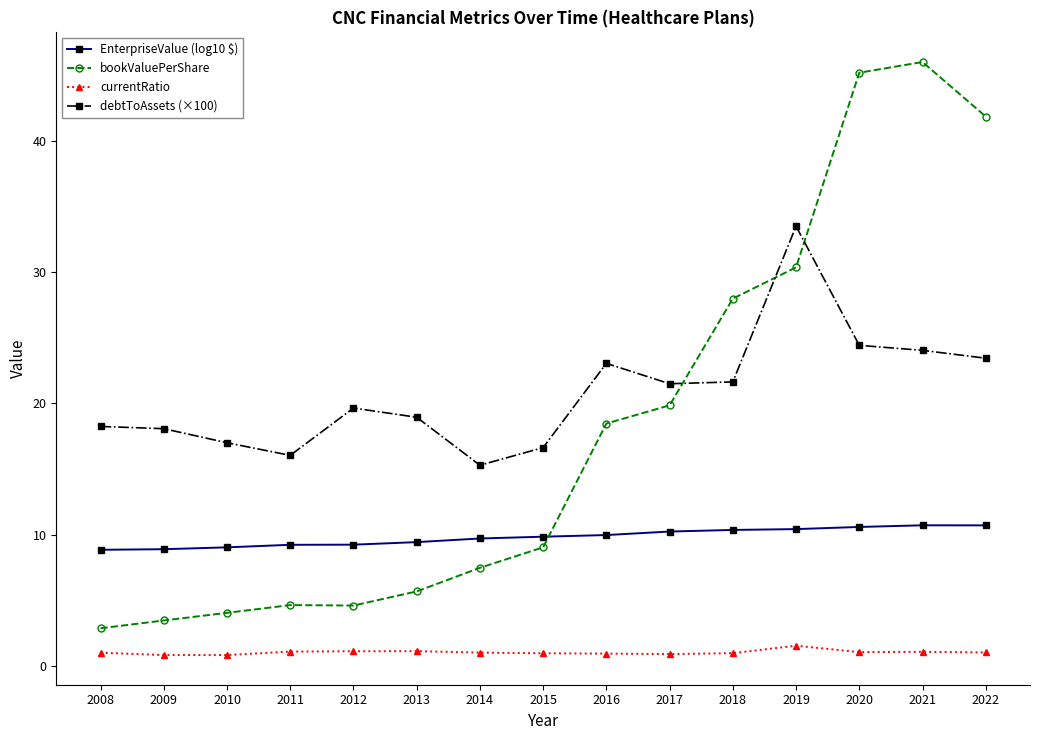

True or false: debtToAssets (×100) and currentRatio cross at least once.

False